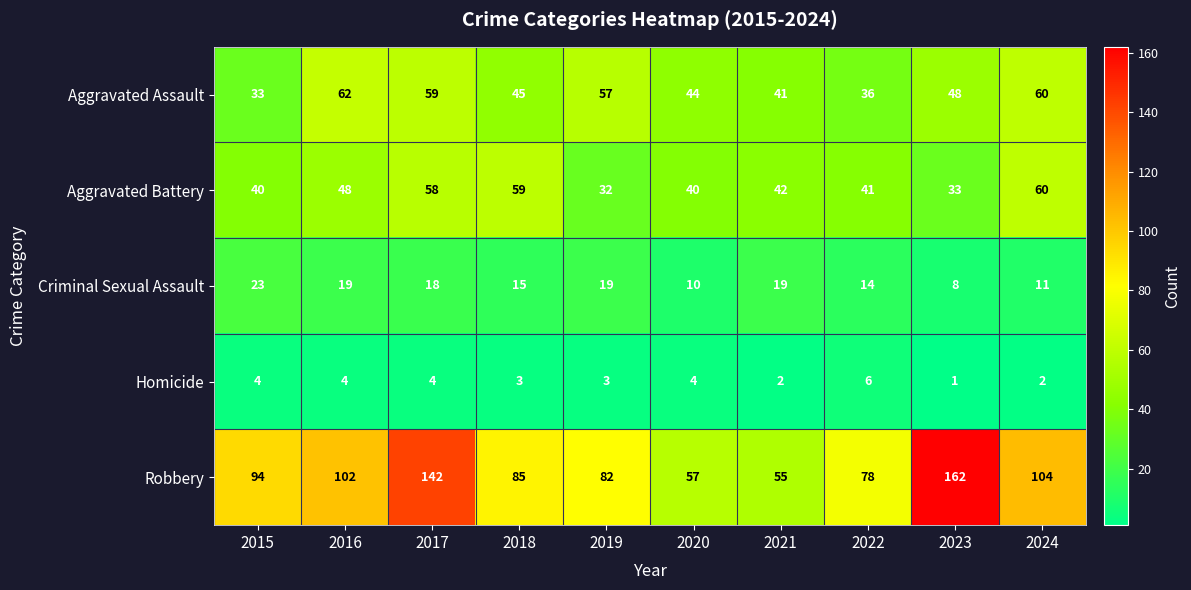

What is the sum of the Criminal Sexual Assault values at 2022 and 2020?

24